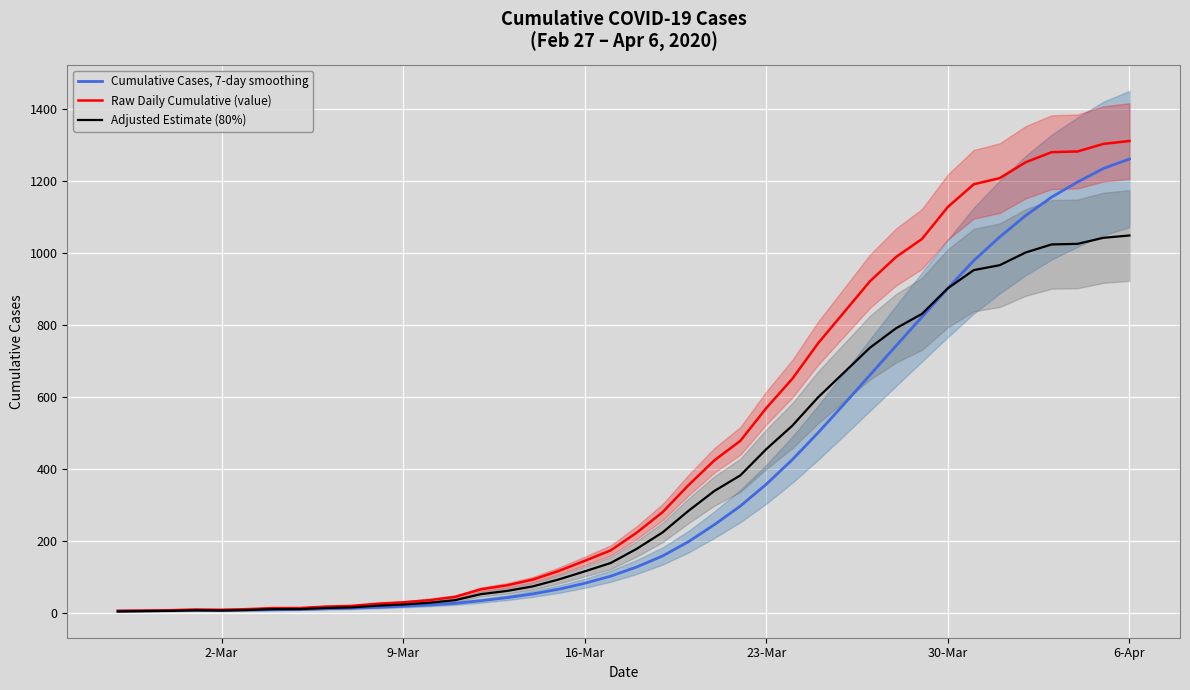

What is the maximum value for Cumulative Cases, 7-day smoothing?

1261.0